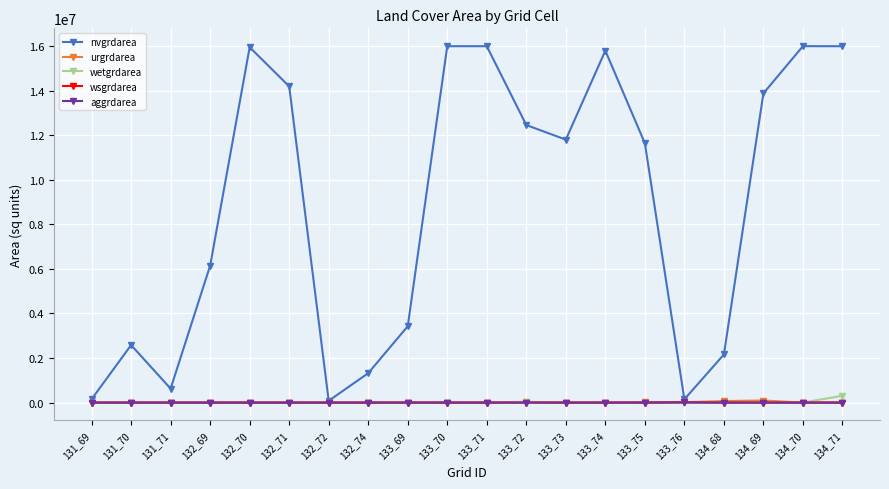

Which series has the largest range (max minus min)?

nvgrdarea